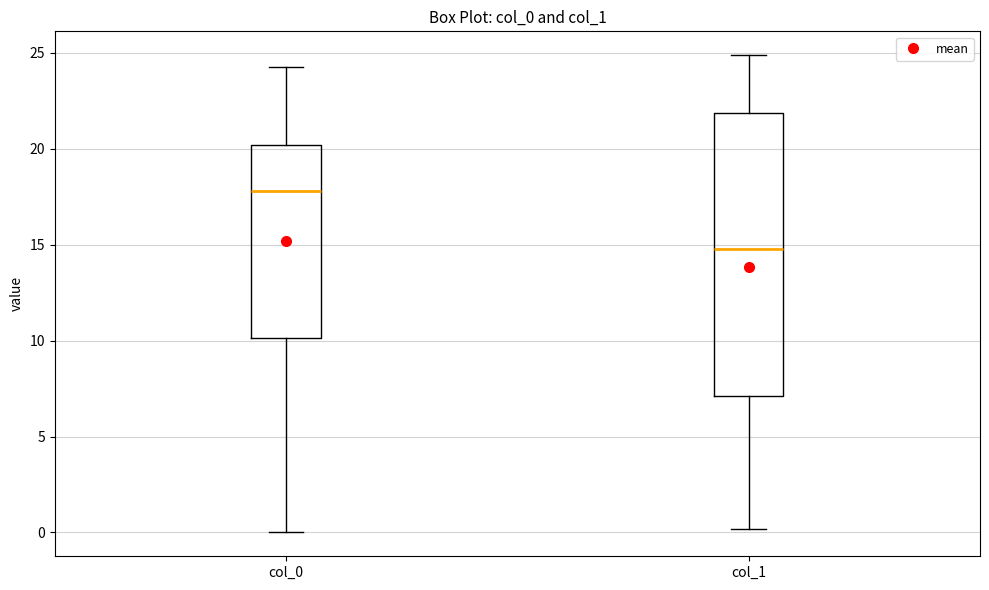

Reading left to right, read every box against the y-axis: the position of its median line, the range the box covers, and the ends of its whiskers. The values are not printed on the chart, so give them approximately, as read against the axis.

col_0: median 18.0, box 10.0 to 20.0, whiskers 0.0 to 24.5
col_1: median 15.0, box 7.0 to 22.0, whiskers 0.0 to 25.0